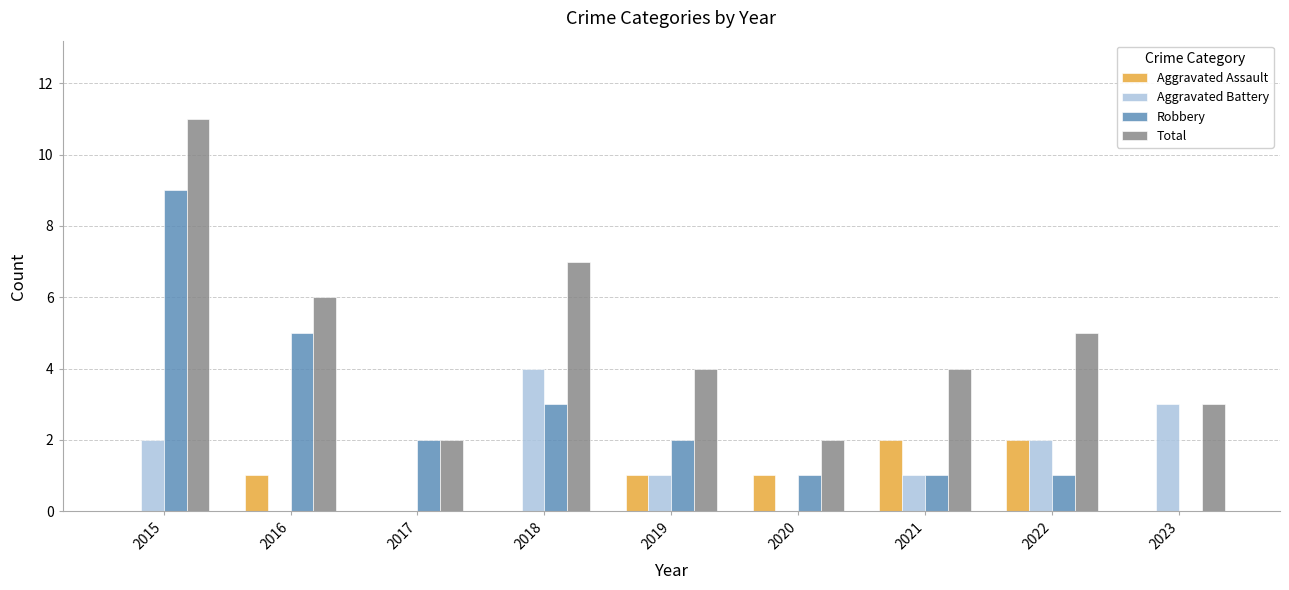

What are all the series names shown in the legend?

Aggravated Assault, Aggravated Battery, Robbery, Total